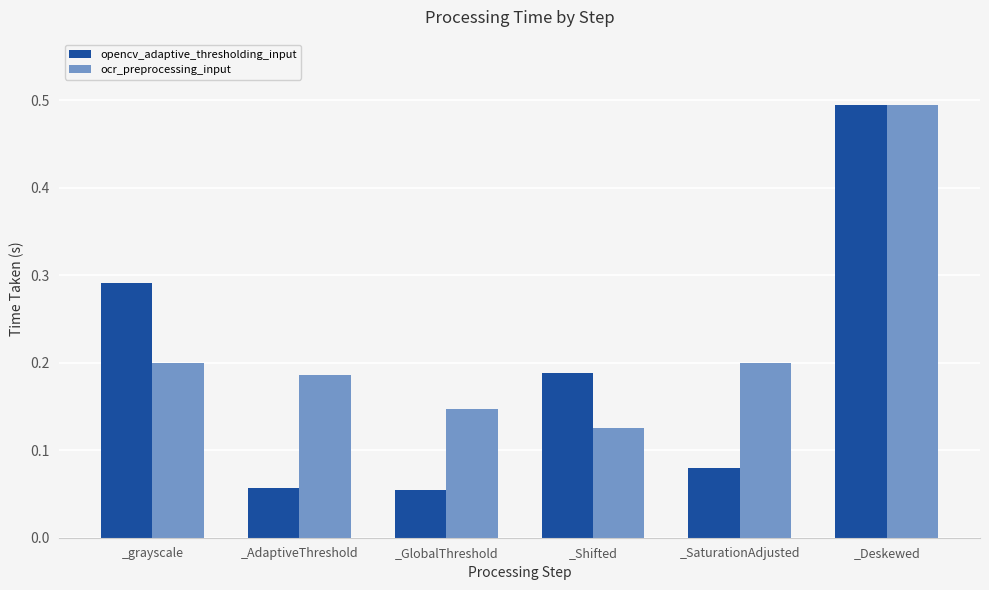

Are the bars horizontal?

No